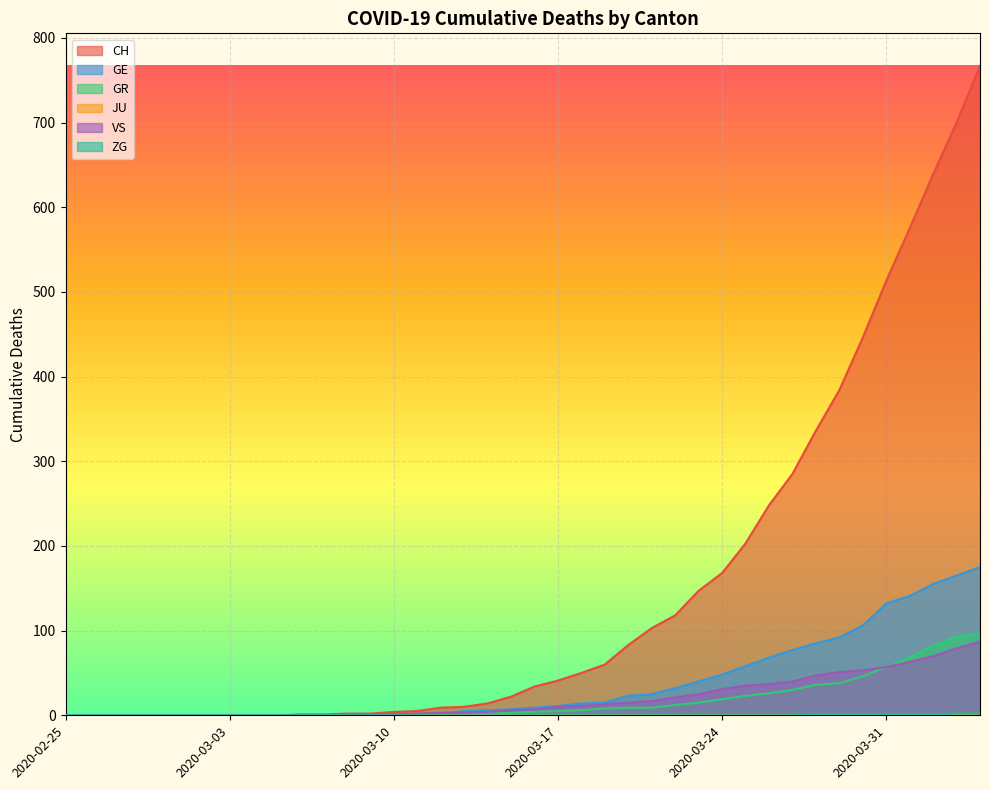

Which has a higher value, 2020-03-16 or 2020-03-07?

2020-03-16